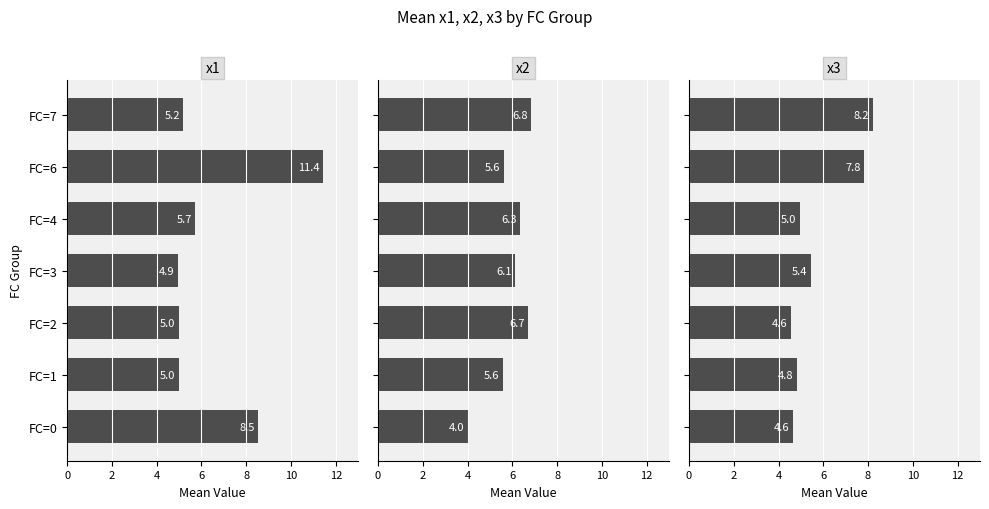

What is the difference between the highest and lowest values at FC=6?

5.8